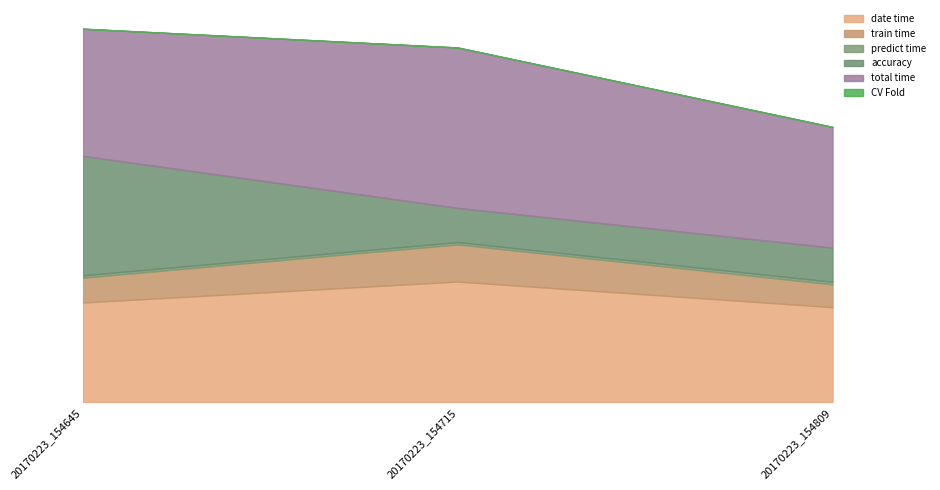

Reading left to right, transcribe all the data shown in this chart.

date time: 20170223_154645=0.4	20170223_154715=0.5	20170223_154809=0.4
train time: 20170223_154645=0.1	20170223_154715=0.1	20170223_154809=0.1
predict time: 20170223_154645=0.0	20170223_154715=0.0	20170223_154809=0.0
accuracy: 20170223_154645=0.5	20170223_154715=0.1	20170223_154809=0.1
total time: 20170223_154645=0.5	20170223_154715=0.6	20170223_154809=0.5
CV Fold: 20170223_154645=0.0	20170223_154715=0.0	20170223_154809=0.0